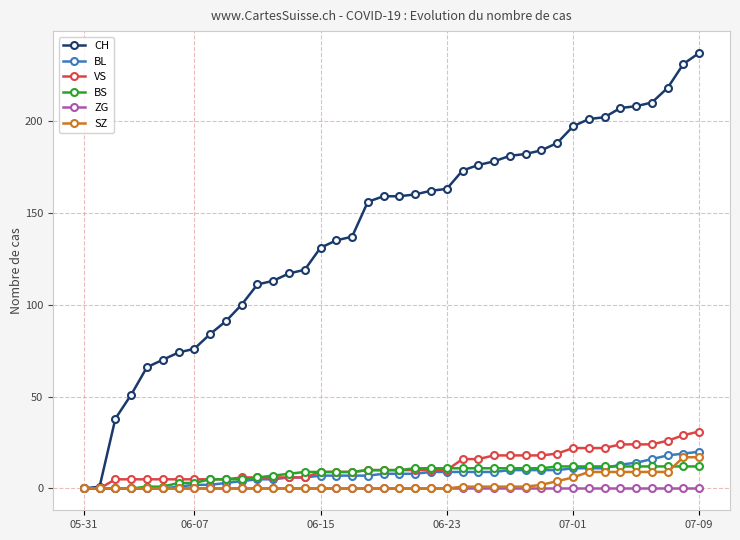

Which series has the widest spread of values?

CH